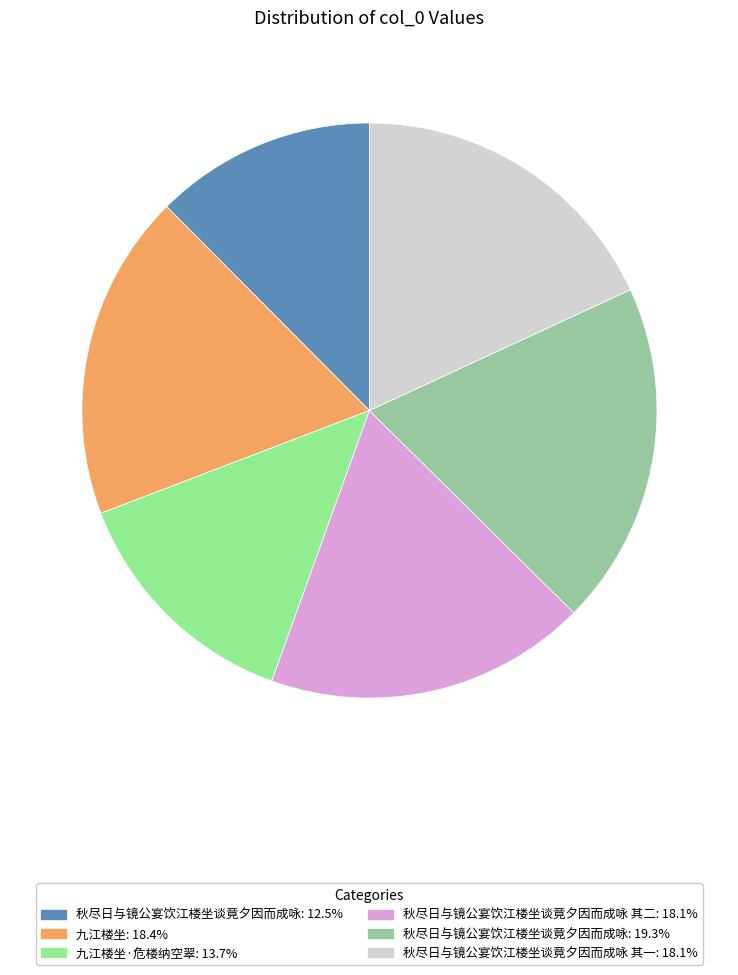

Combined, do 九江楼坐·危楼纳空翠: 13.7% and 秋尽日与镜公宴饮江楼坐谈竟夕因而成咏: 19.3% account for over 50%?

No